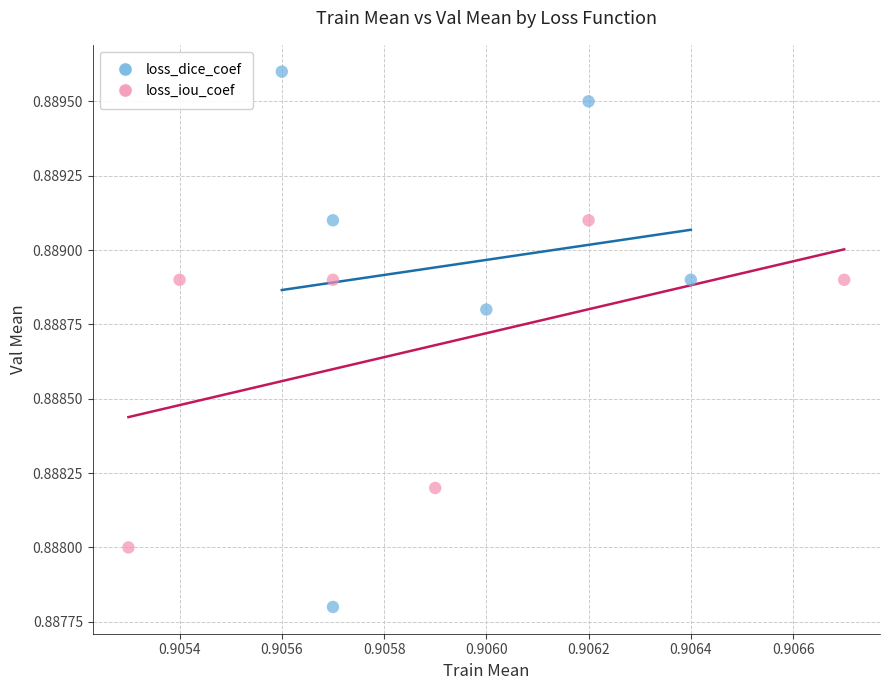

Which series contains the highest Y value?

loss_dice_coef